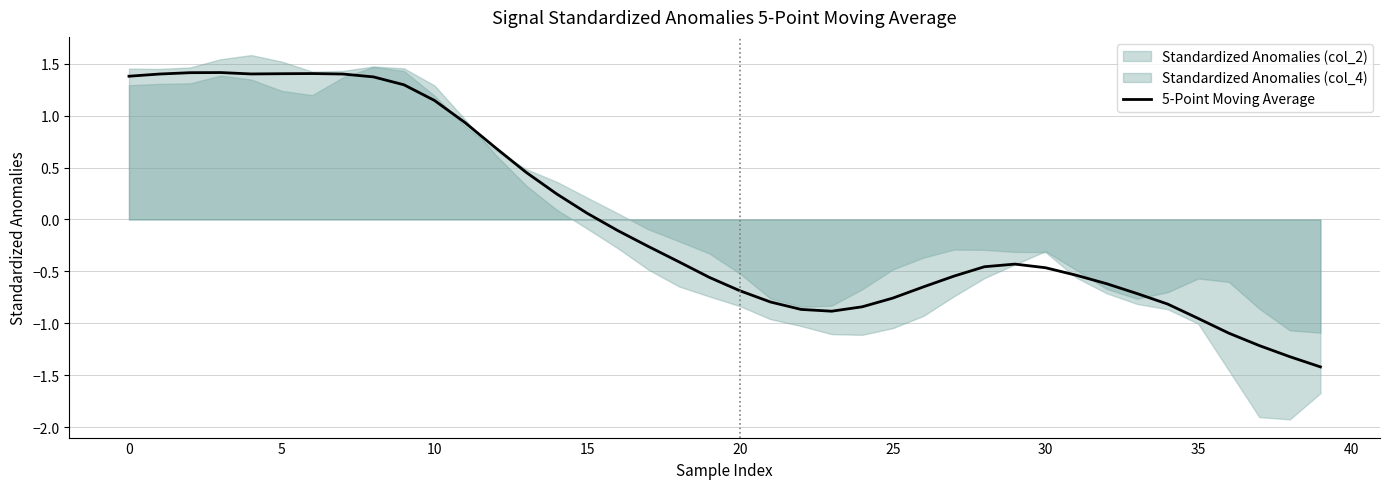

What is the maximum value for 5-Point Moving Average?

1.4